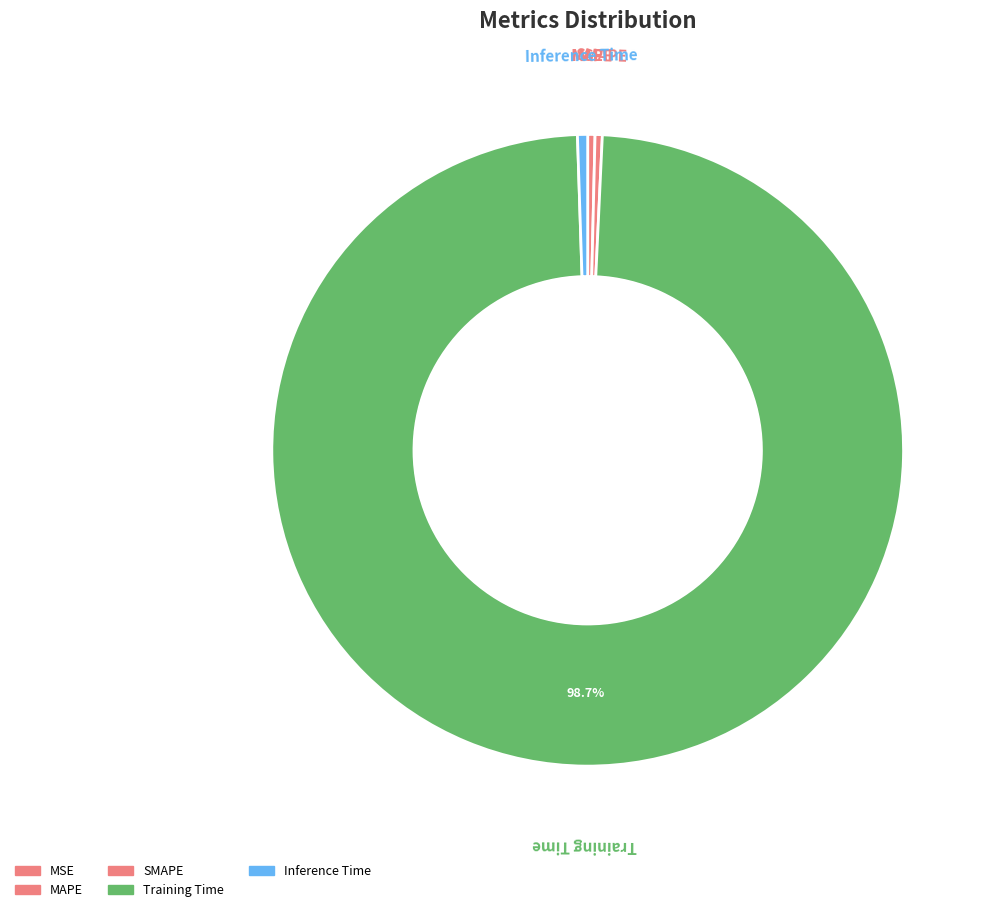

What percentage is the Training Time slice, to the nearest percent?

99%